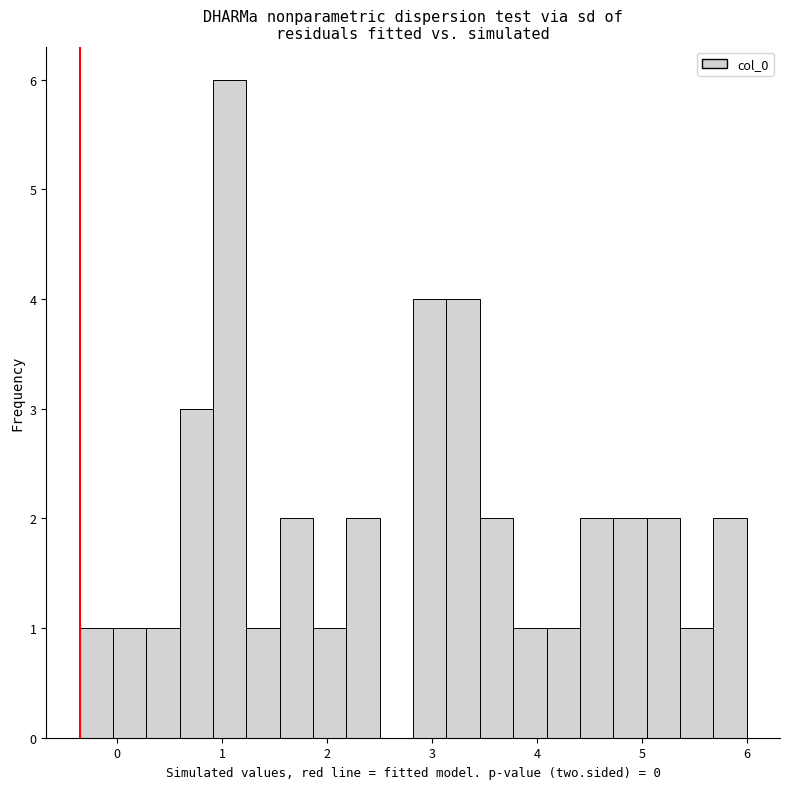

Around what value on the x-axis is the tallest bar? Give the approximate position of its centre, as read against the axis.

1.1